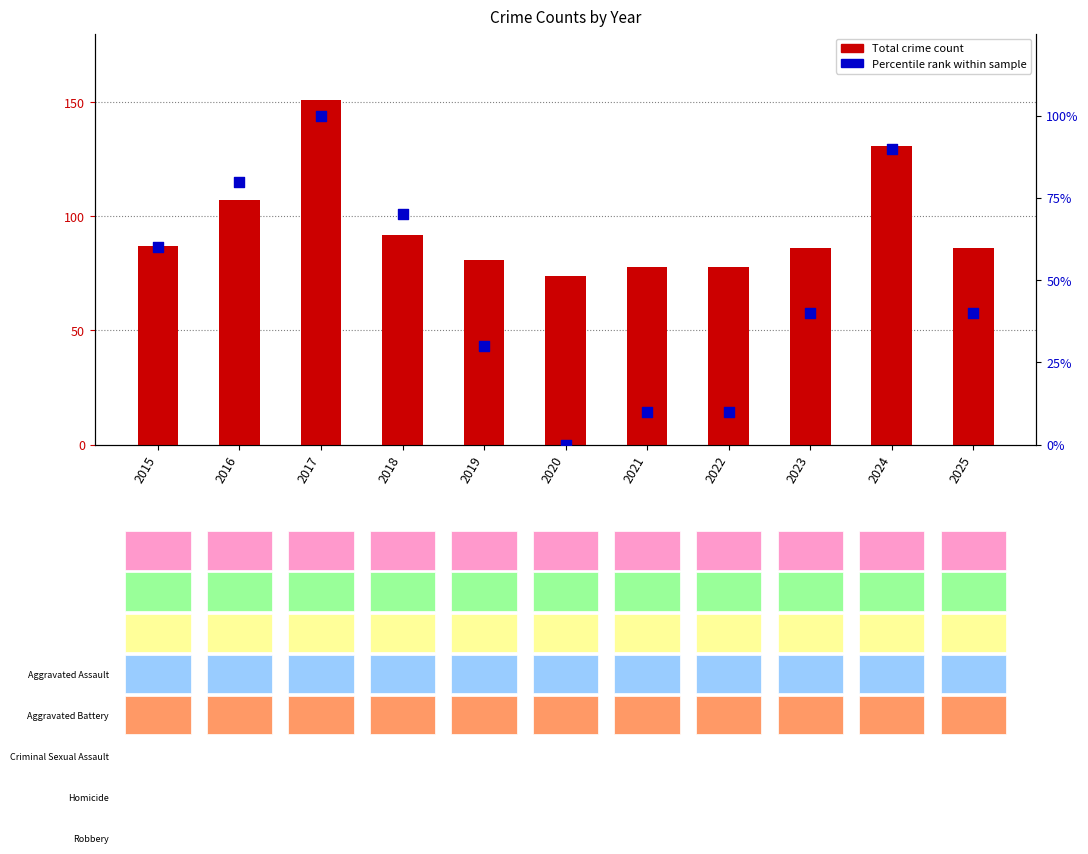

Is the value of Total crime count at 2015 greater than the value of Percentile rank within sample at 2024?

No